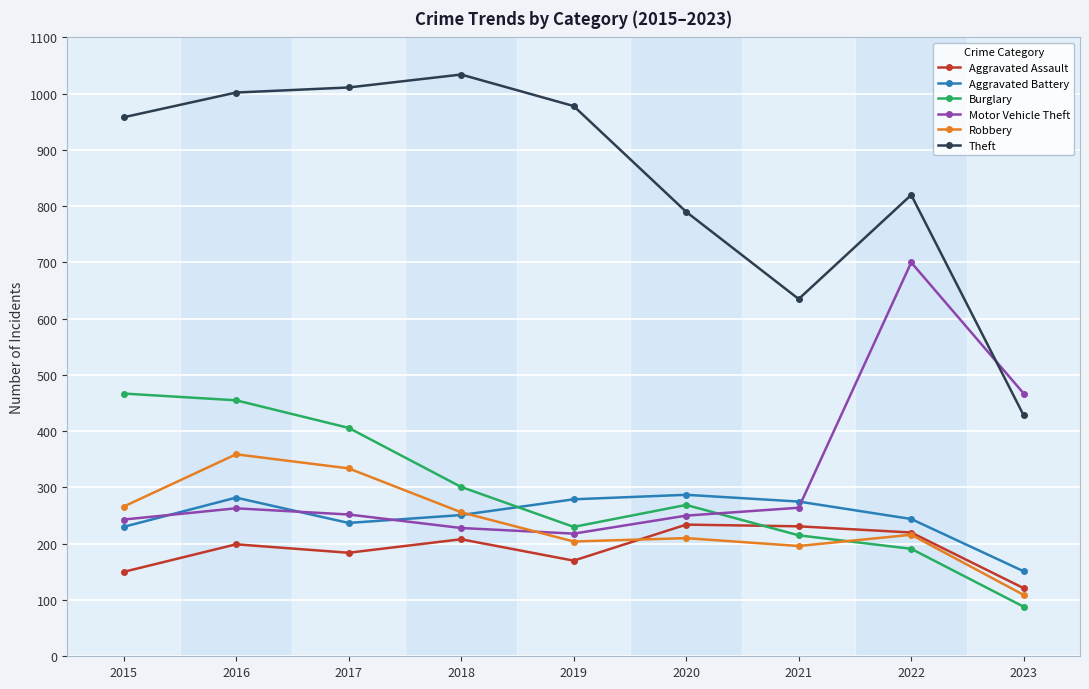

What is the difference between the maximum and minimum values in the Motor Vehicle Theft series?

482